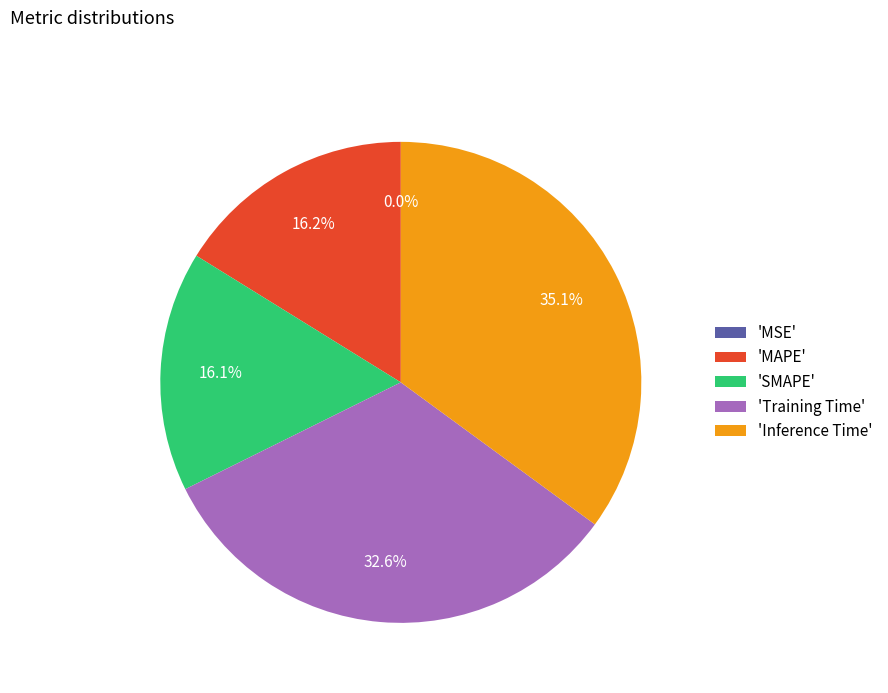

What portion of the pie excludes 'SMAPE'?

83.9%